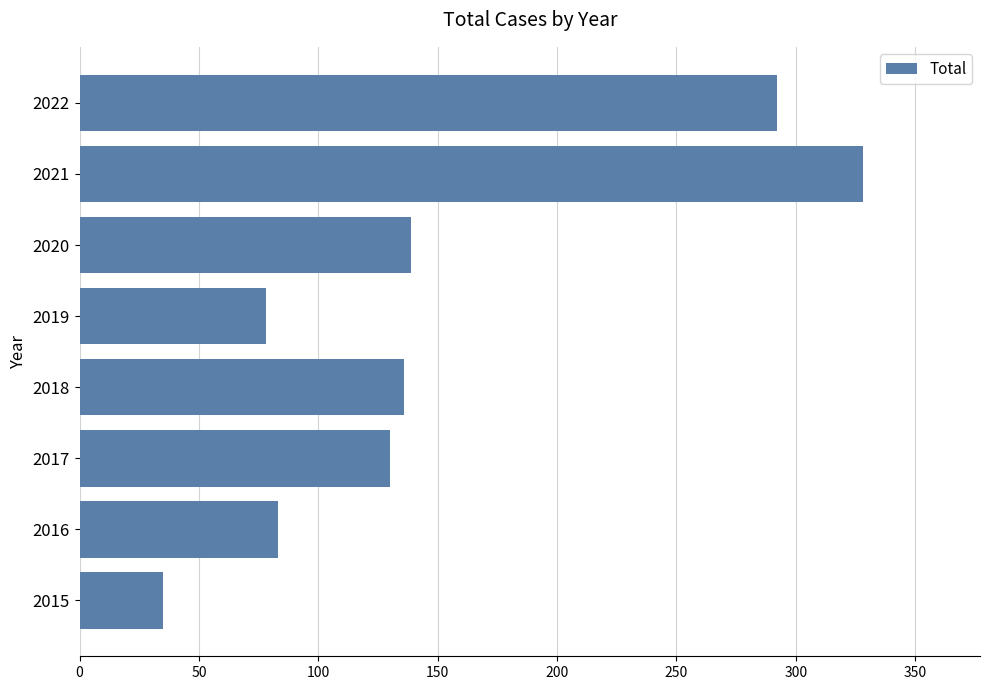

What is the difference between the maximum and minimum values?

293